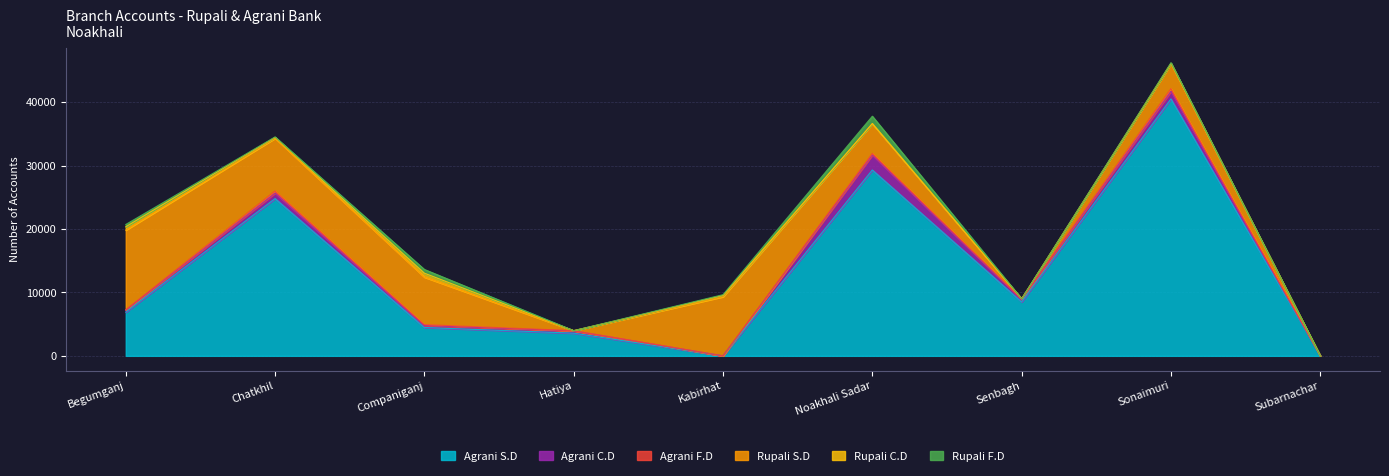

What is the label of the 8th point from the right?

Chatkhil